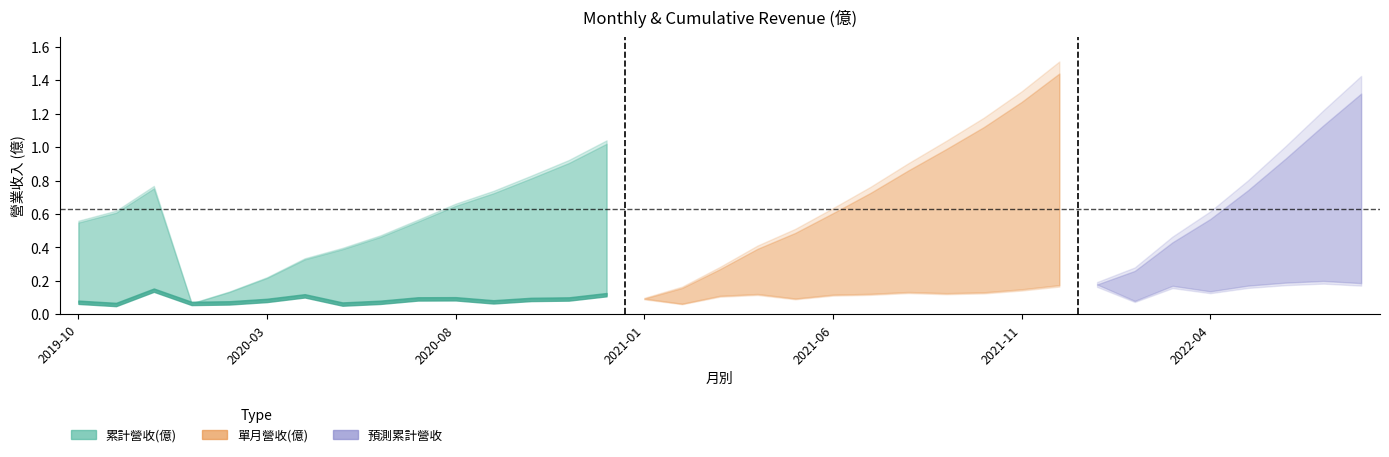

What is the highest value of the 單月營收(億) series?

0.2